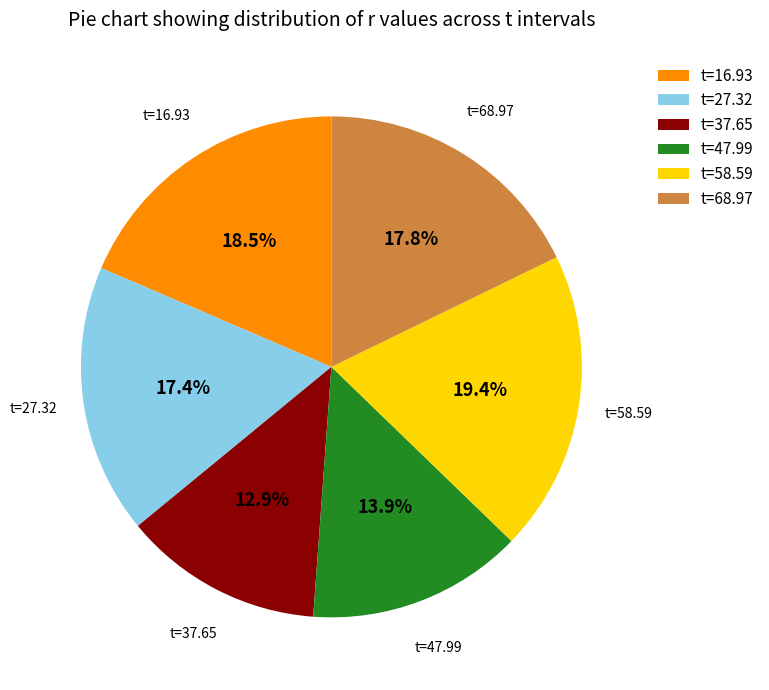

What is the total percentage of t=58.59 and t=68.97?

37.2%